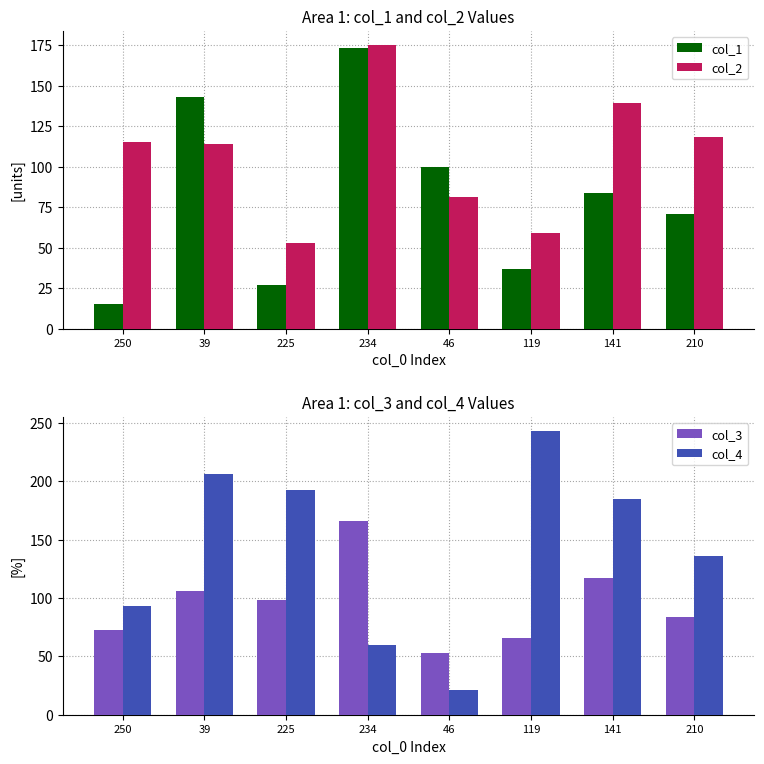

Reading left to right, transcribe all the data shown in this chart.

col_1: 15	143	27	173	100	37	84	71
col_2: 115	114	53	175	81	59	139	118
col_3: 73	106	98	166	53	66	117	84
col_4: 93	206	193	60	21	243	185	136